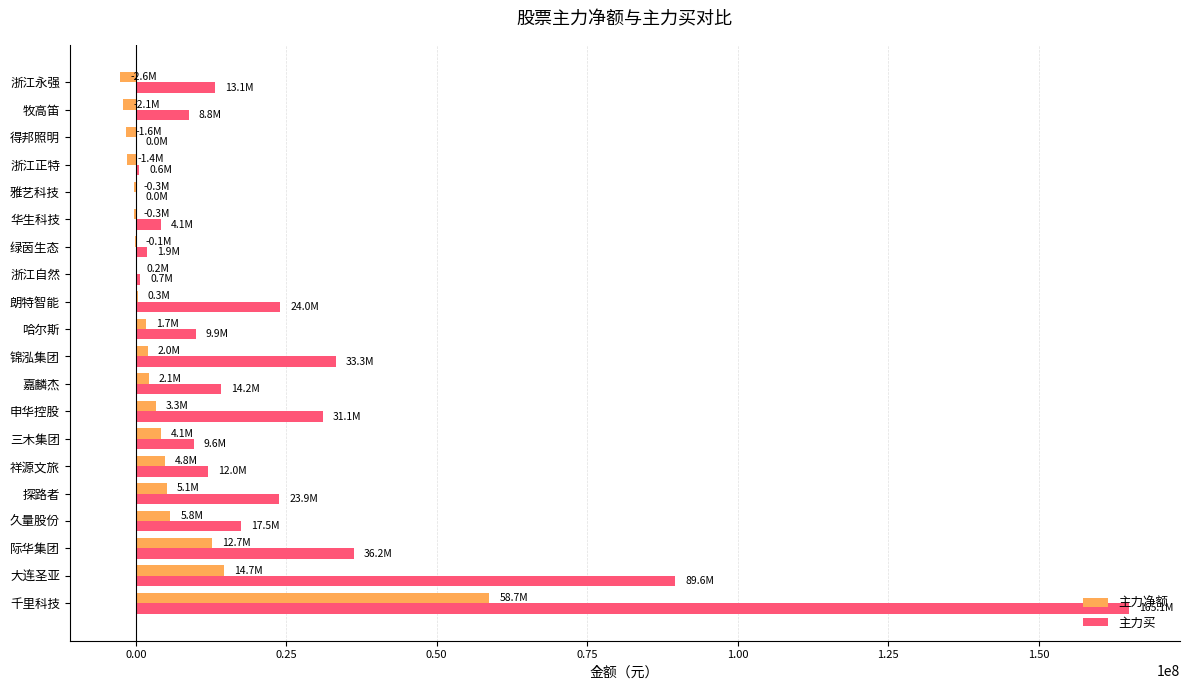

How many data points does each series have?

20